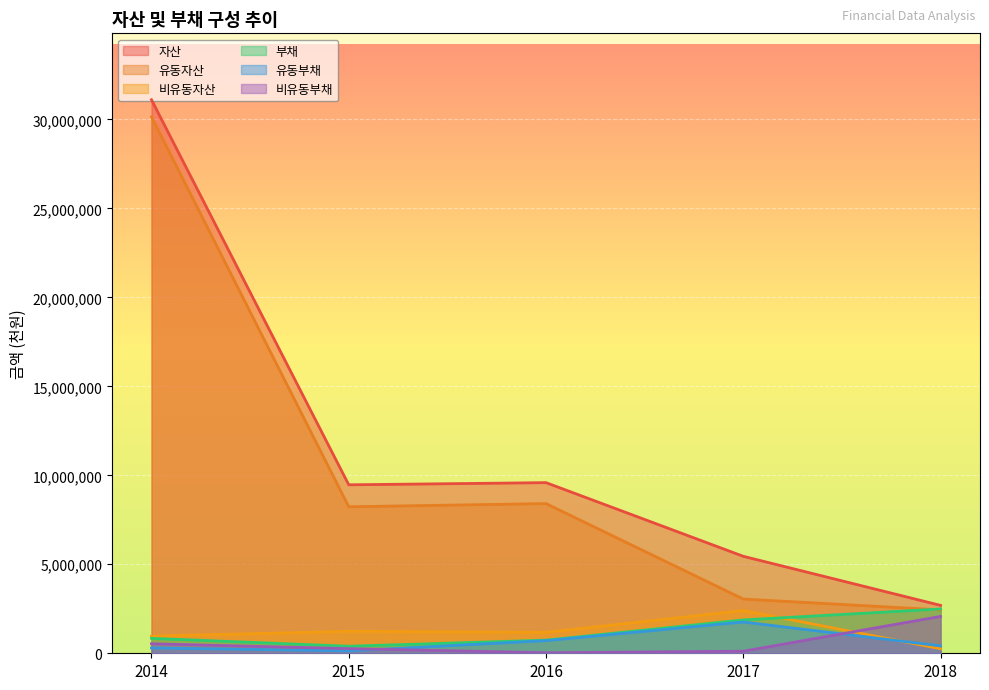

At which label does 유동자산 reach its peak?

2014